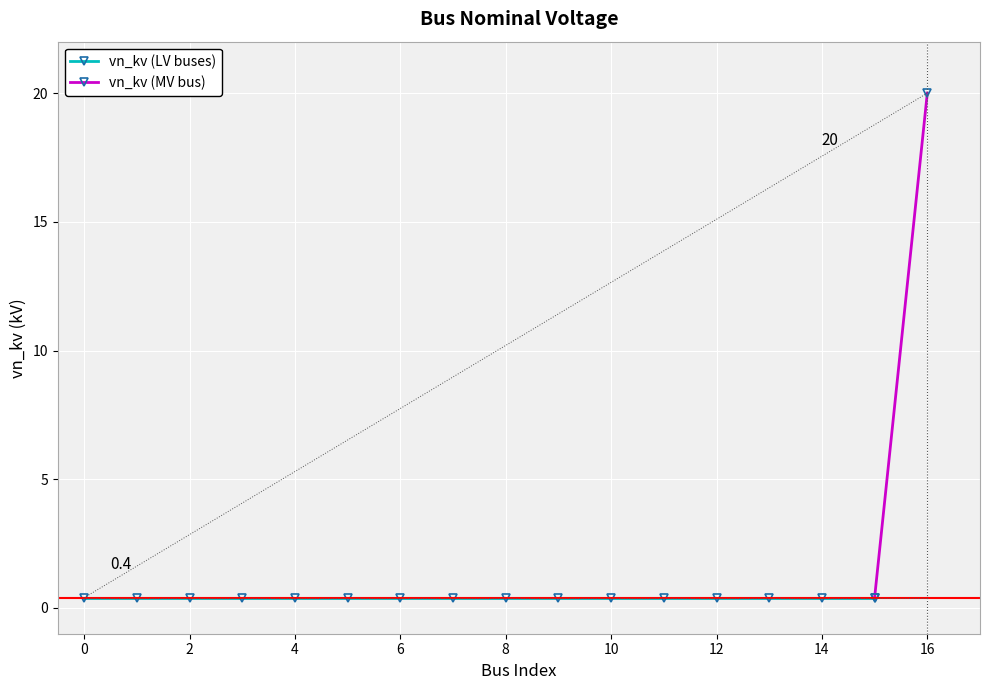

The chart shows a value of 0.2 at 3. True or false?

False